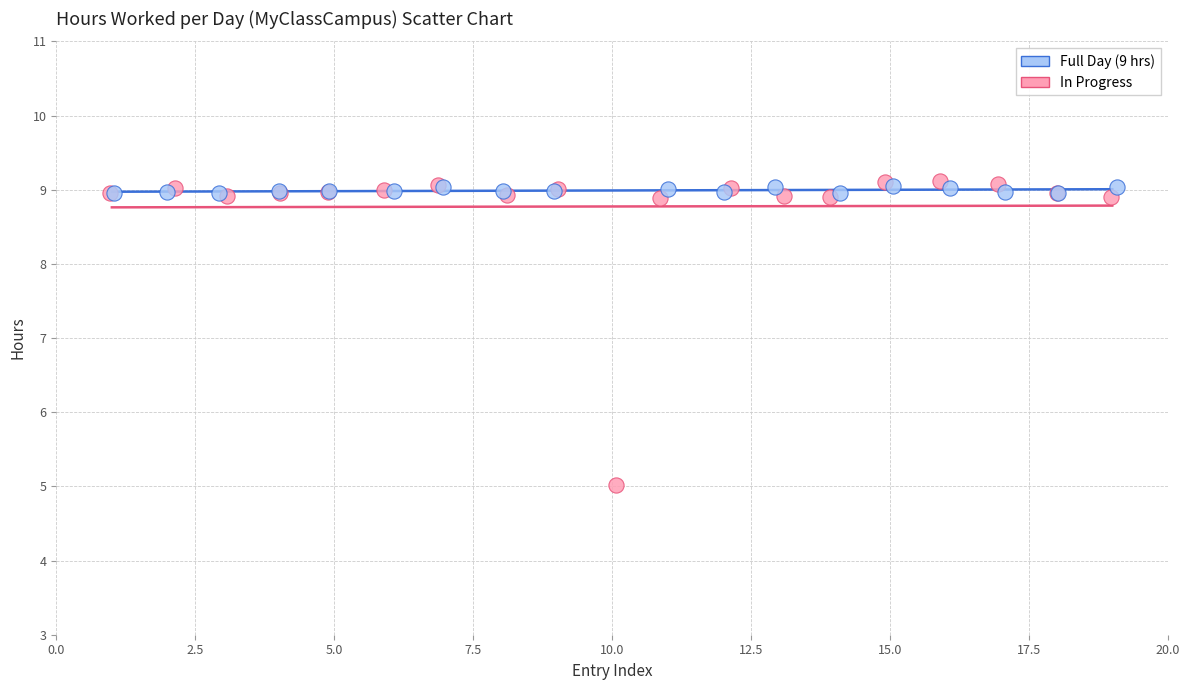

Which series contains the lowest Y value?

In Progress